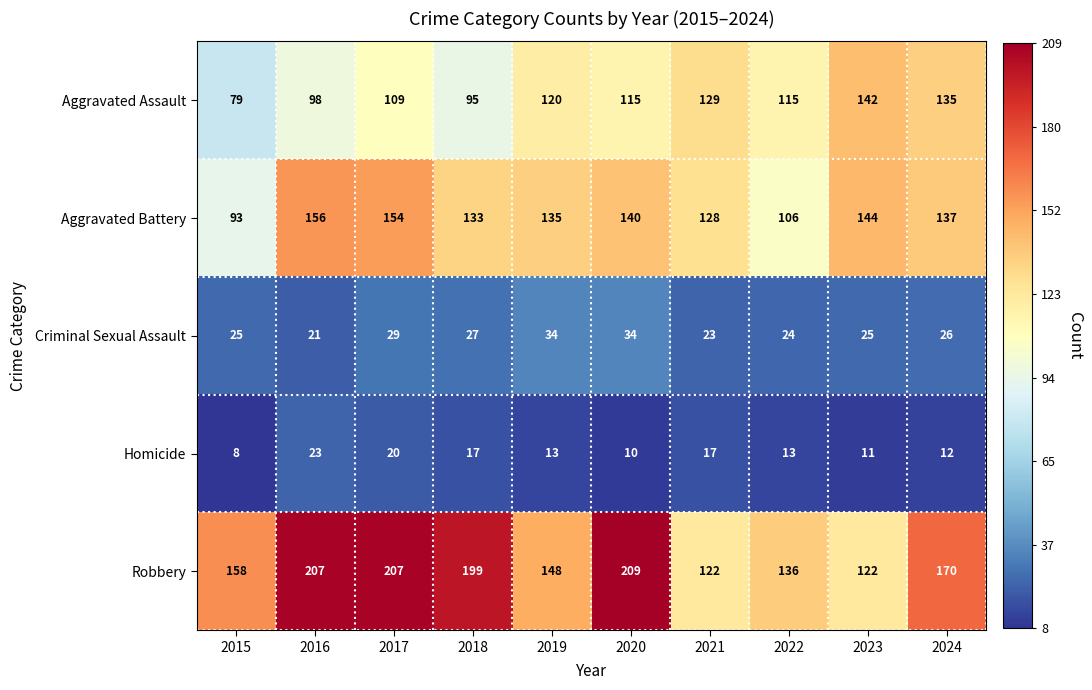

Count the number of categories in the chart.

10